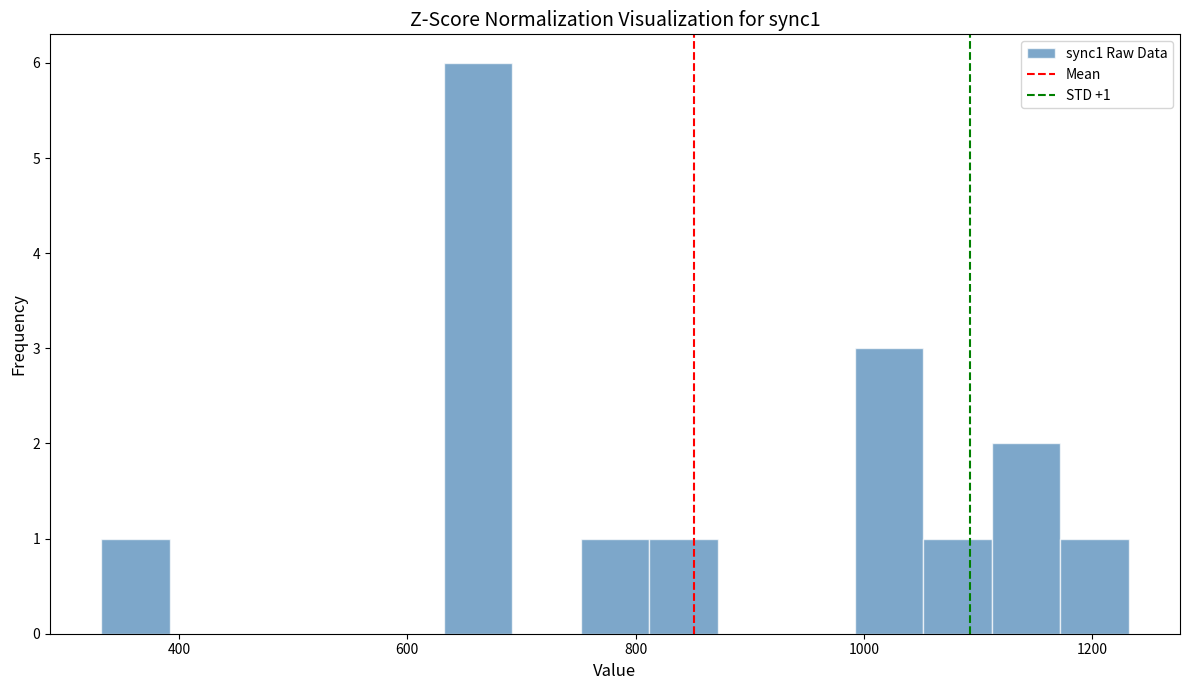

Around what value on the x-axis is the tallest bar? Give the approximate position of its centre, as read against the axis.

660